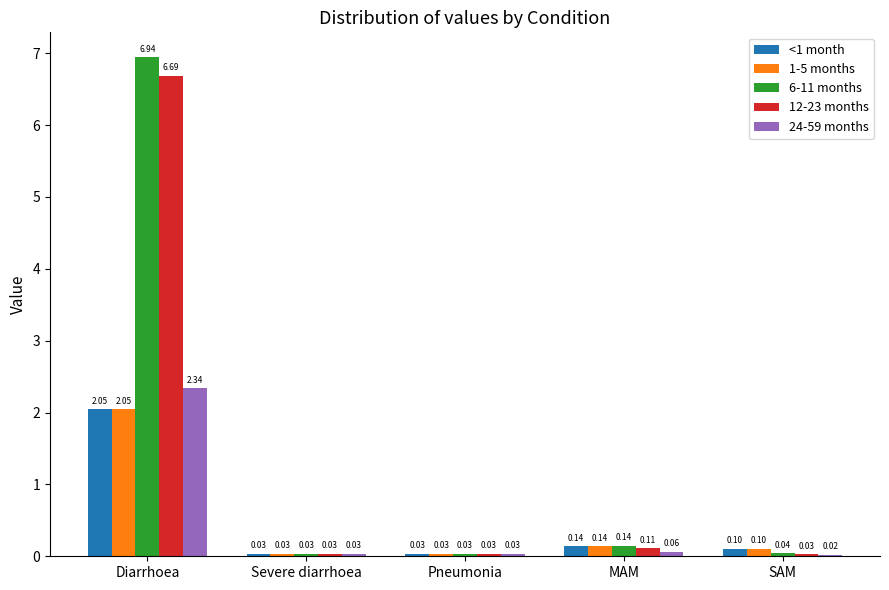

Which series has the largest total across all categories?

6-11 months